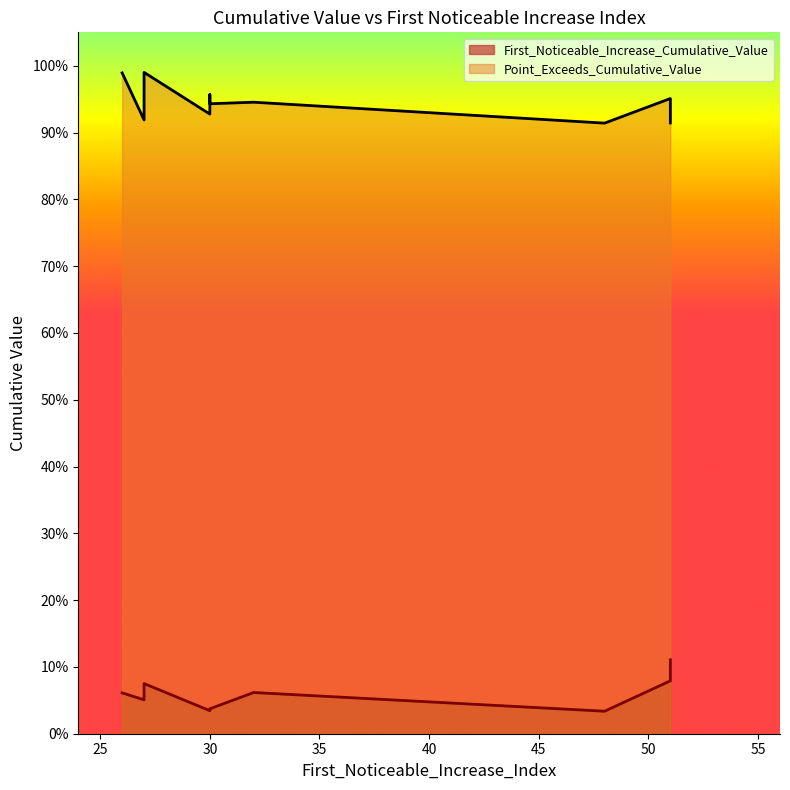

What is the average value of the Point_Exceeds_Cumulative_Value series?

0.9